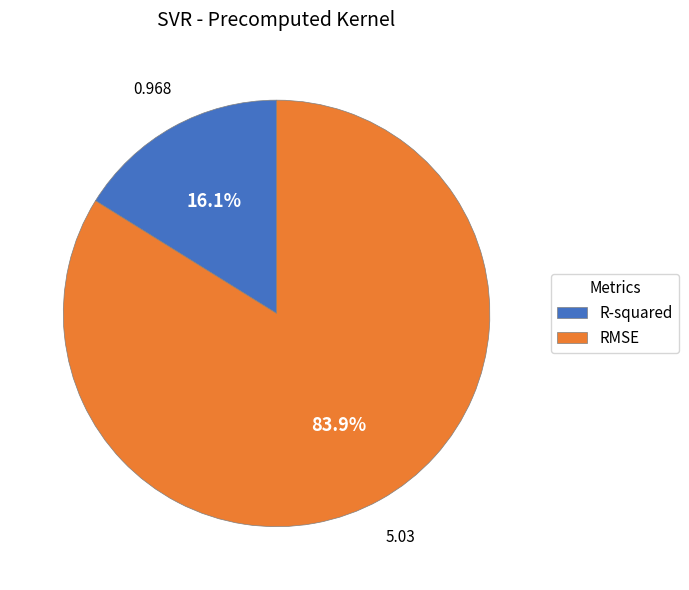

What is the total percentage of R-squared and RMSE?

100.0%